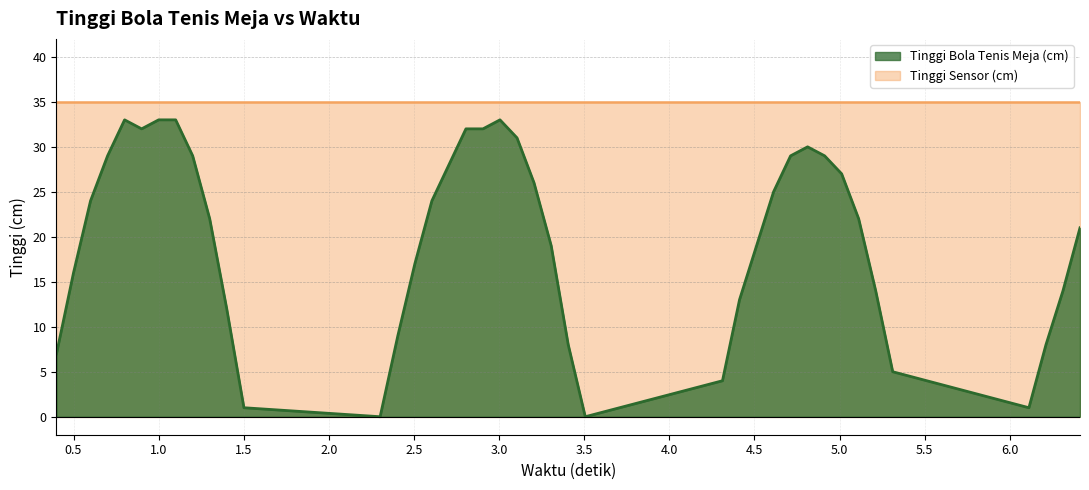

True or false: Tinggi Sensor (cm) and Tinggi Bola Tenis Meja (cm) cross at least once.

False